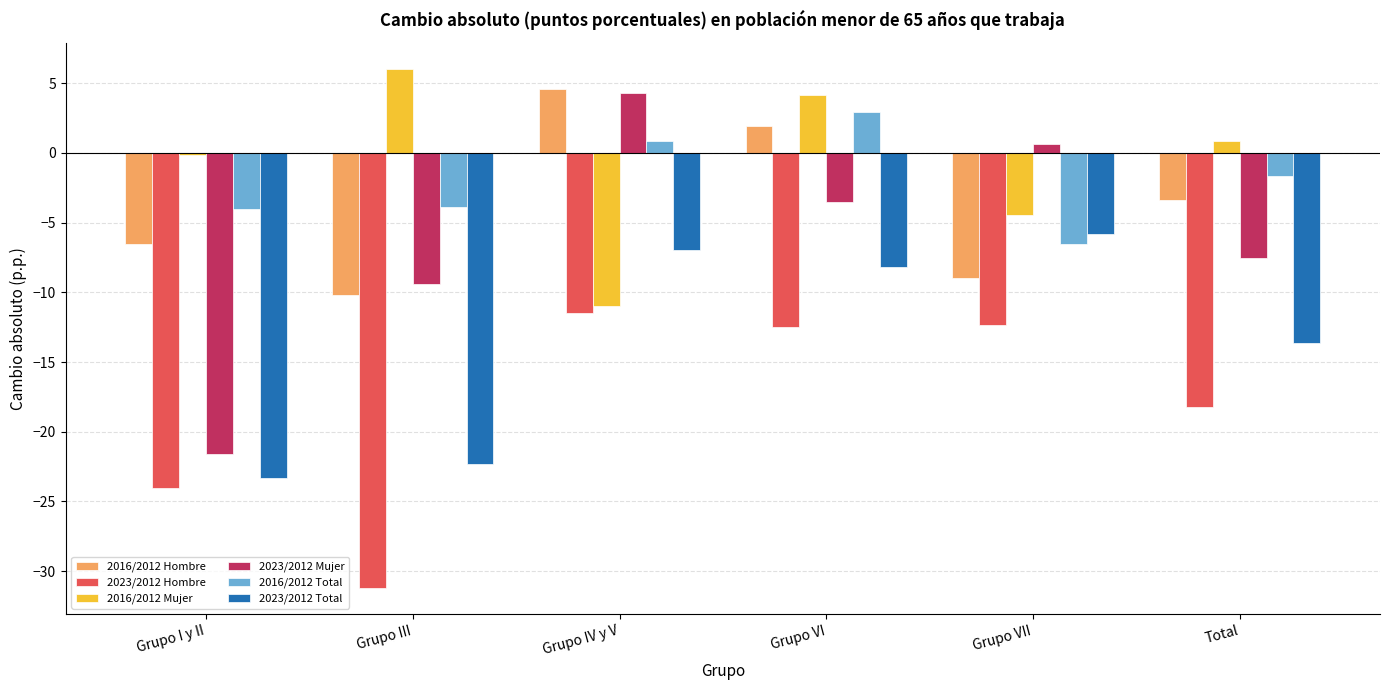

What value does the 2016/2012 Mujer series have at Grupo III?

6.0